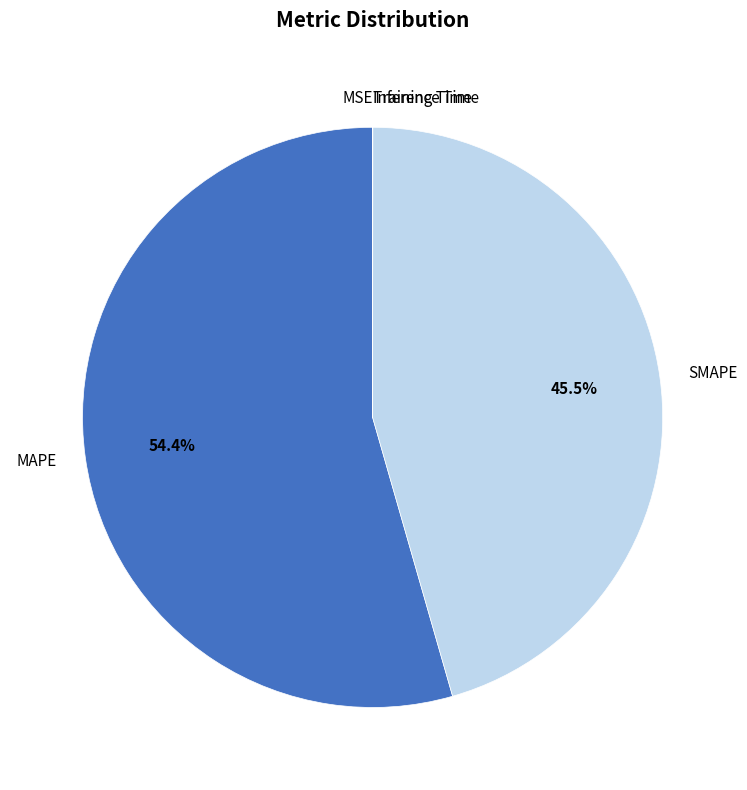

Does any single category account for the majority?

Yes